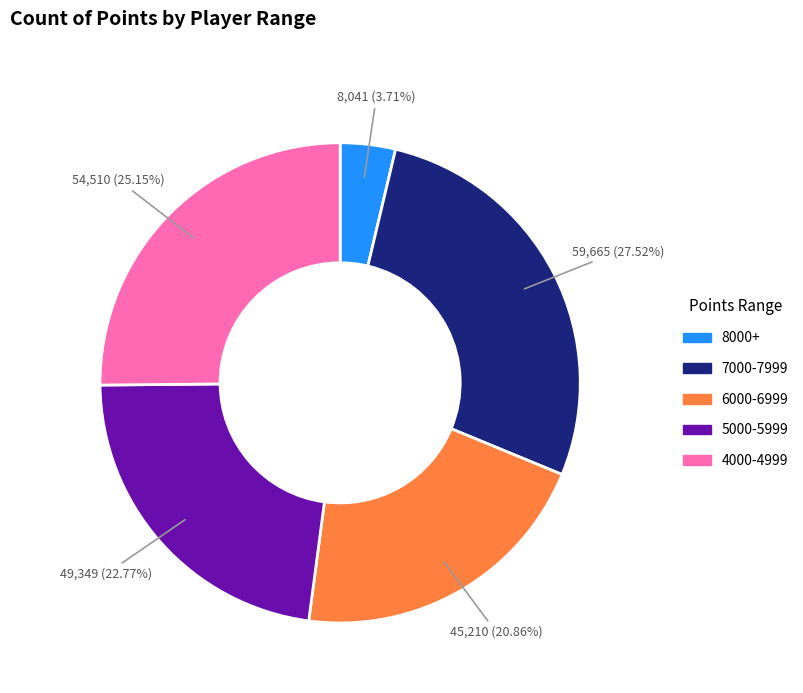

Is there a majority slice in this chart?

No